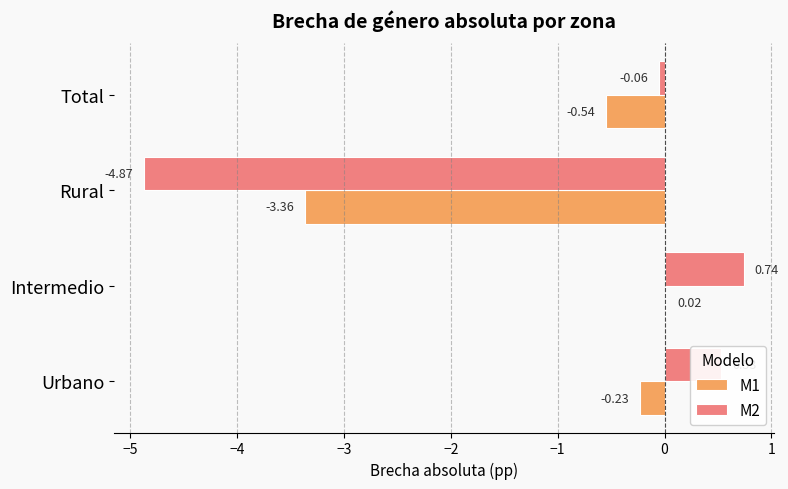

Which series has the largest total across all categories?

M2